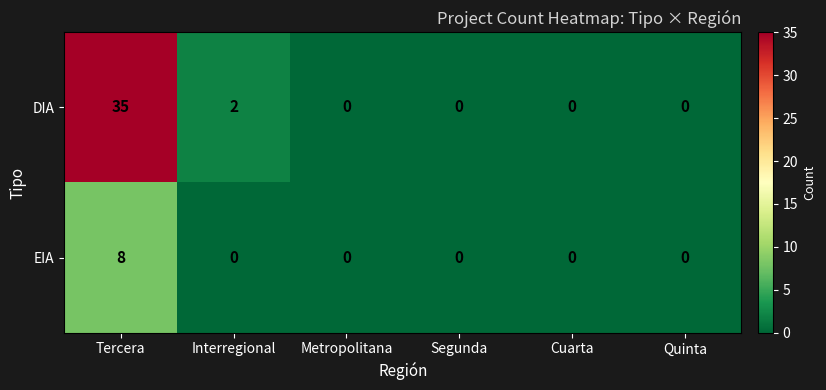

Reading right to left, what are all the values shown in this chart?

DIA: Quinta=0	Cuarta=0	Segunda=0	Metropolitana=0	Interregional=2	Tercera=35
EIA: Quinta=0	Cuarta=0	Segunda=0	Metropolitana=0	Interregional=0	Tercera=8